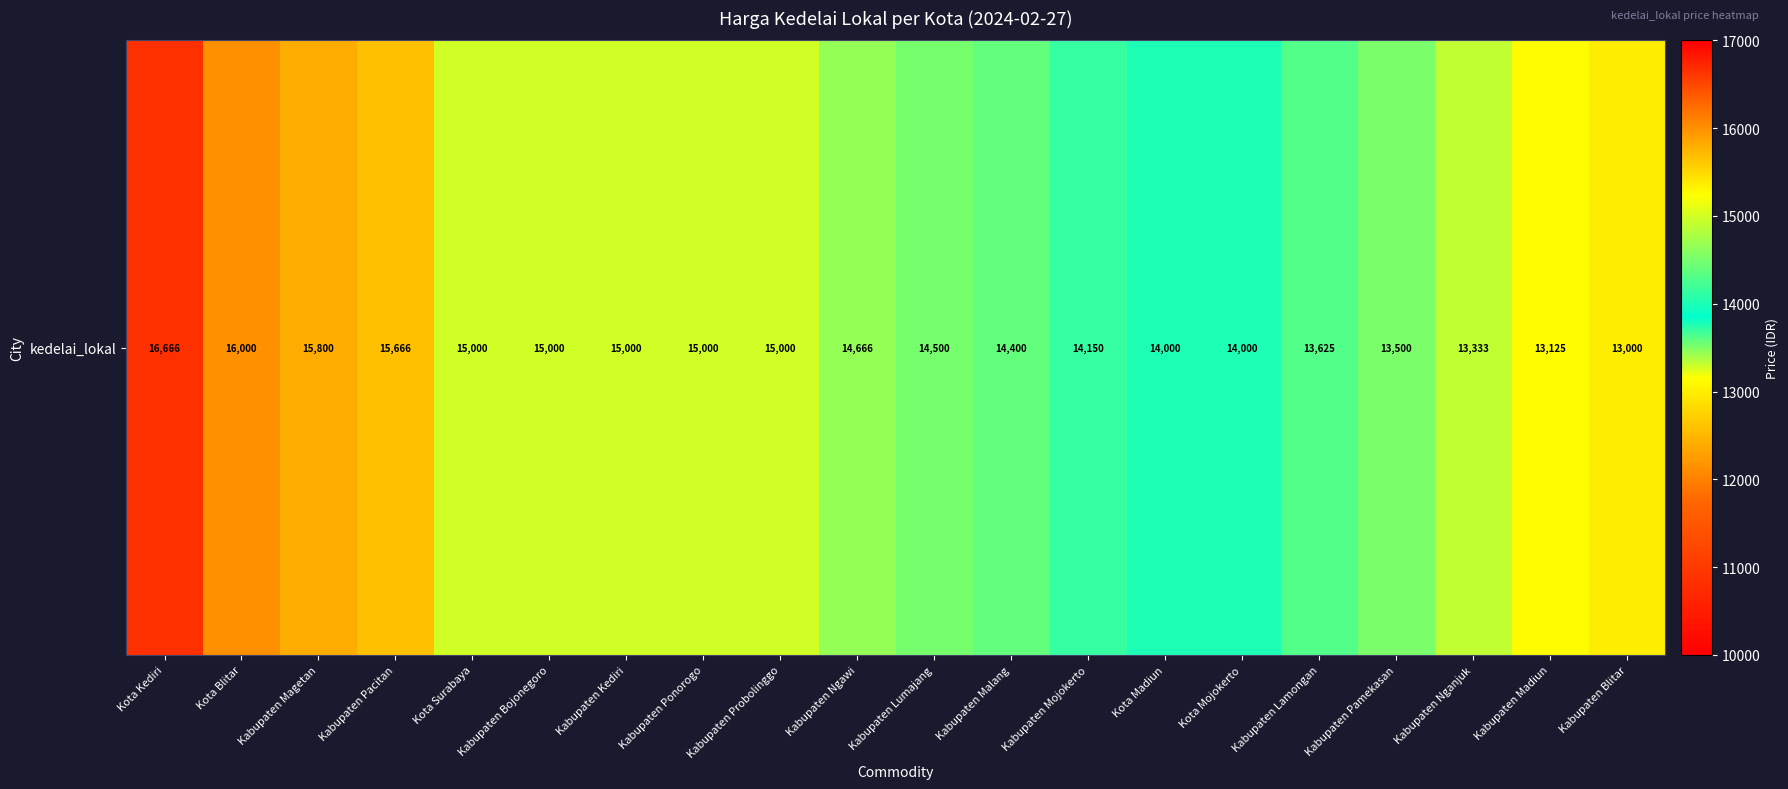

What is the difference between the maximum and second lowest values?

3541